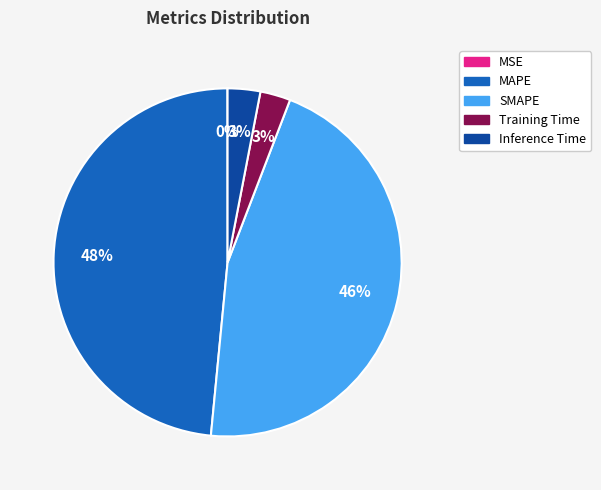

Does SMAPE account for over 50% of the chart?

No